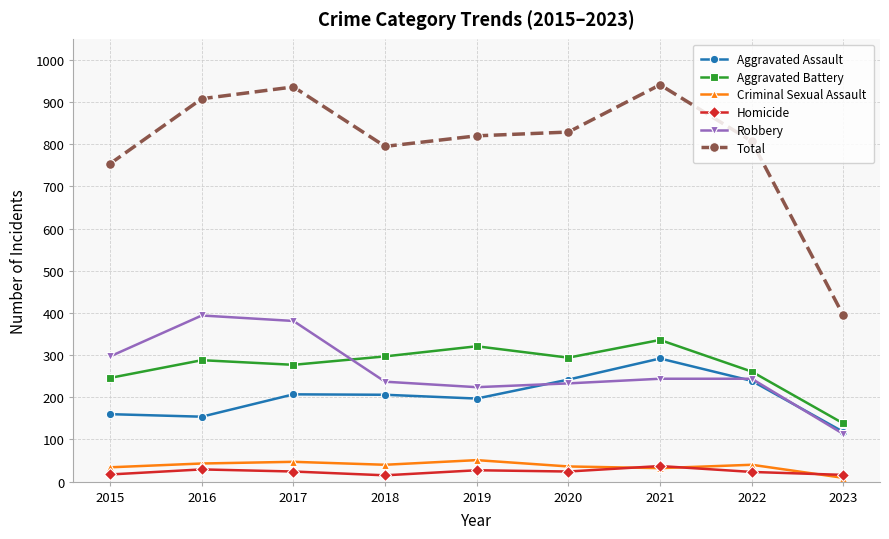

The value of Homicide at 2017 is 24. True or false?

True